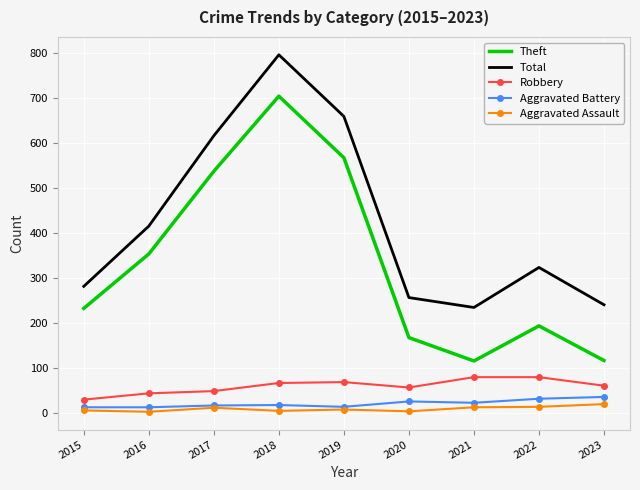

What is the total value across all series at 2023?

475